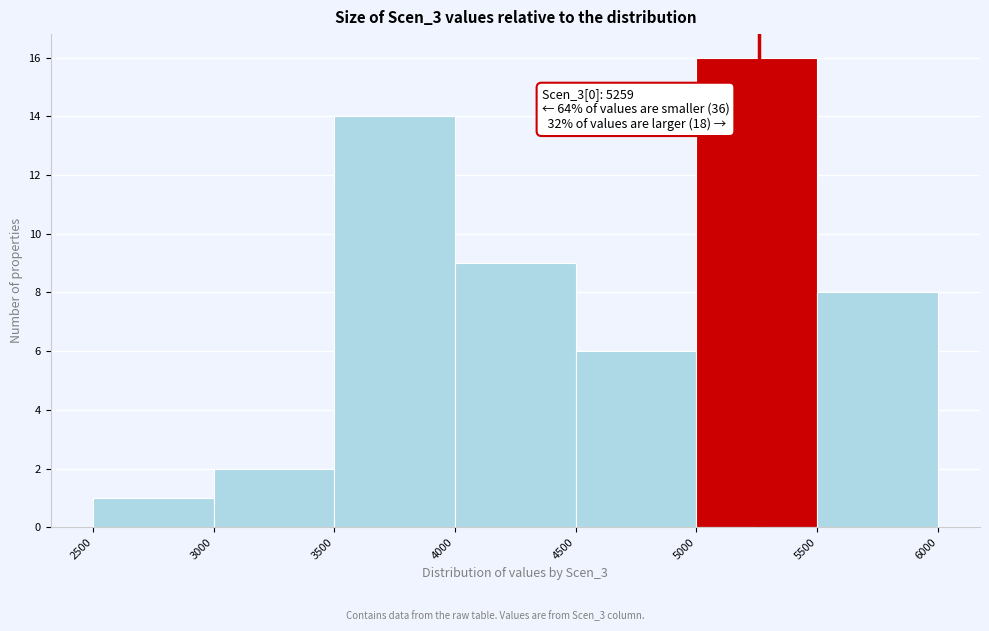

Over which range of the x-axis is the bar tallest?

5000 to 5500